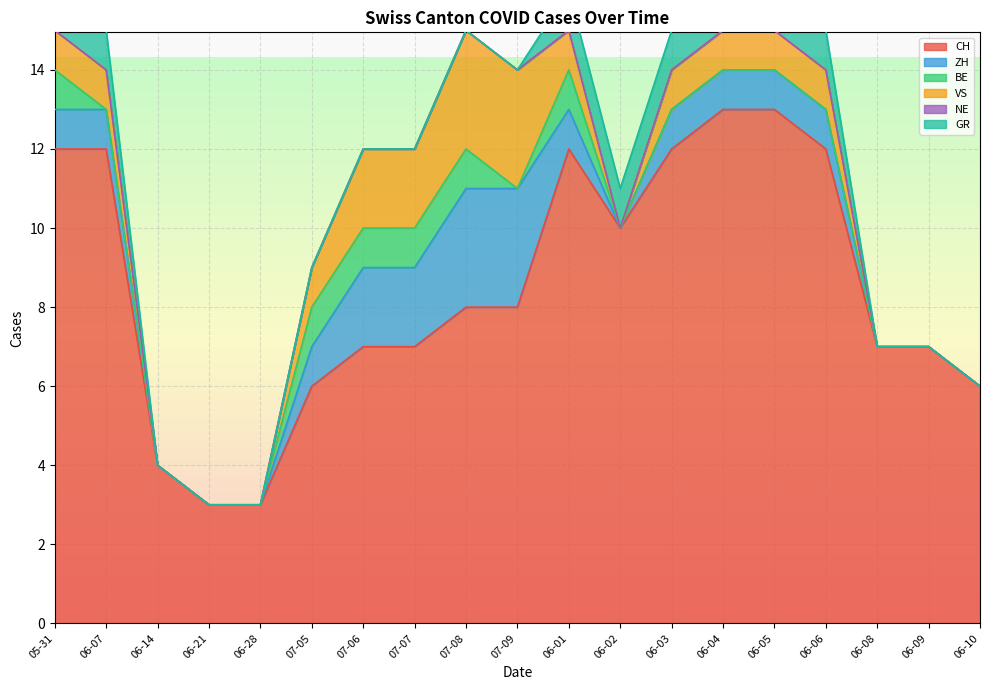

Is the value of GR at 2020-07-09 greater than the value of BE at 2020-07-07?

No